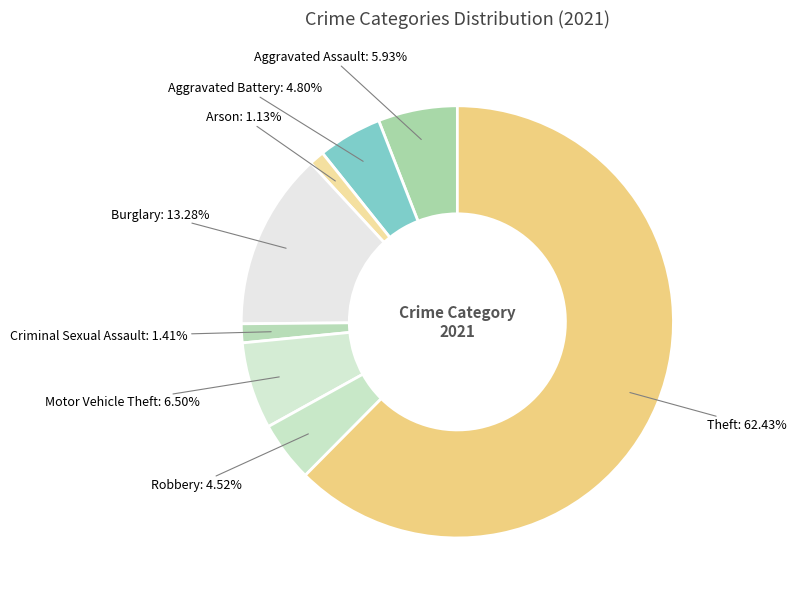

Is there a majority slice in this chart?

Yes